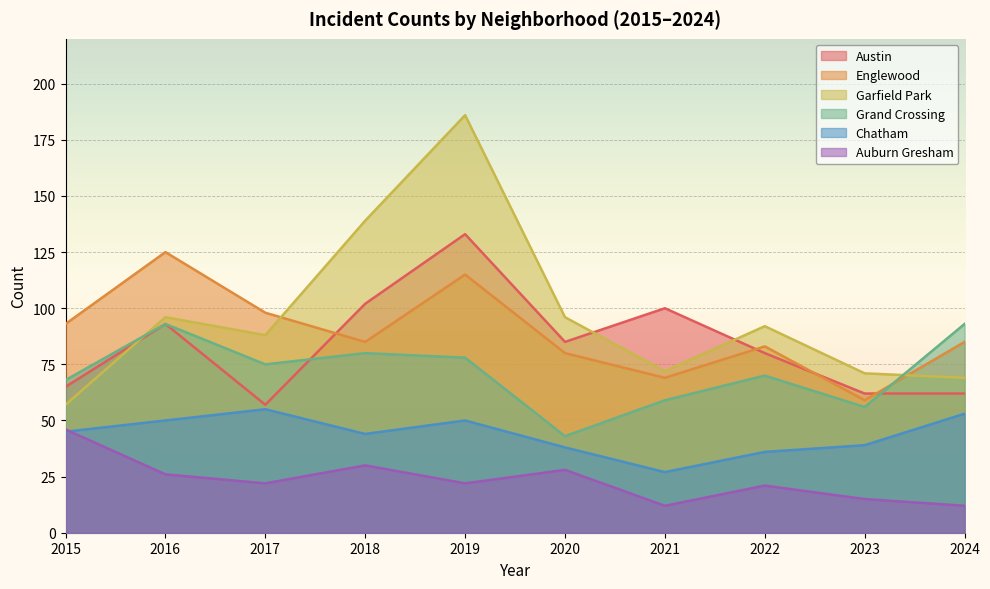

At how many categories does at least one series exceed 118?

3